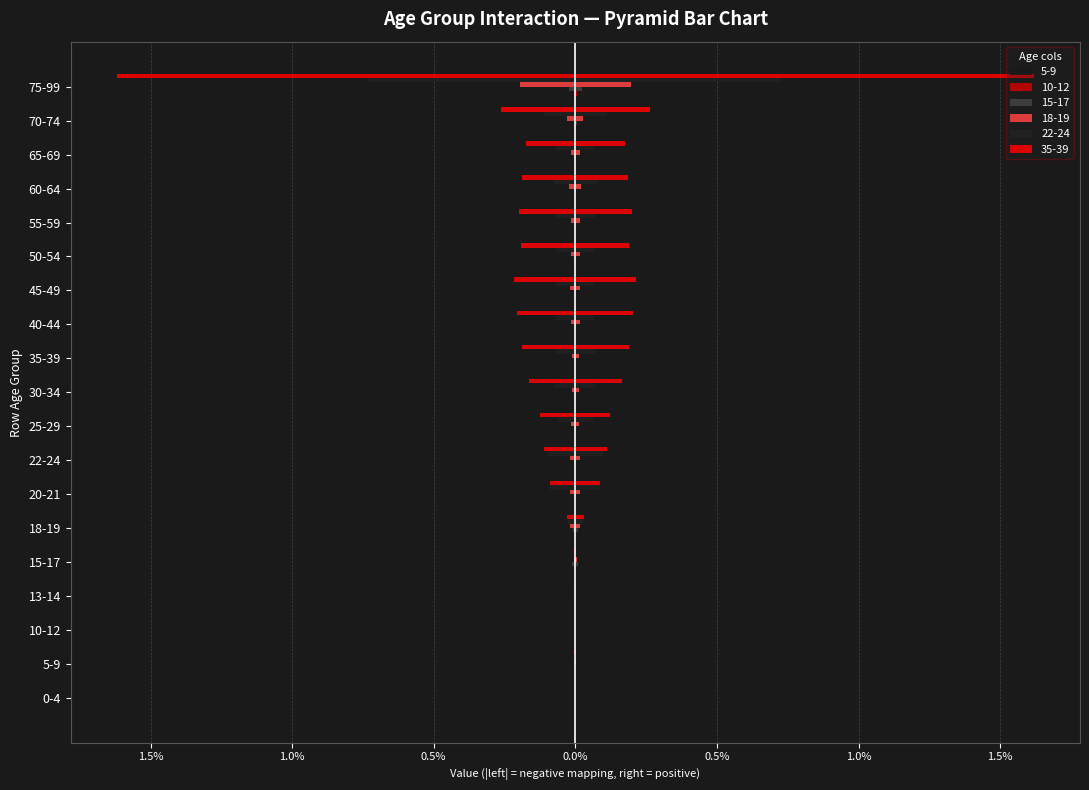

Are the bars horizontal?

Yes